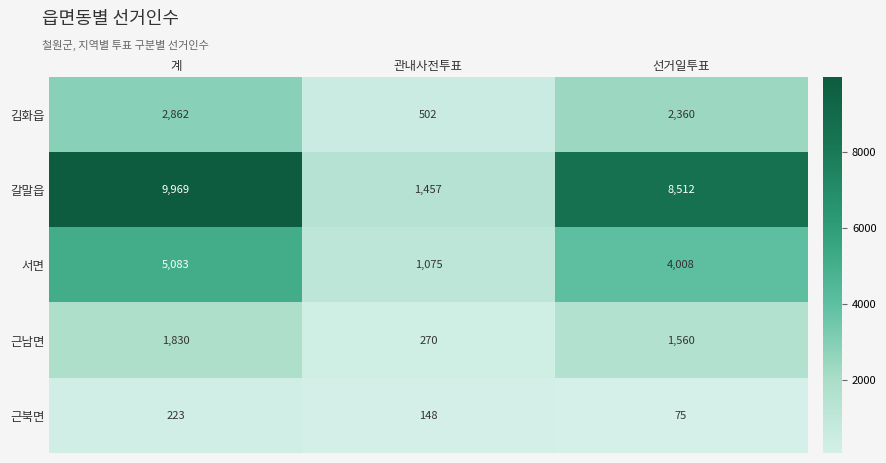

The value of 김화읍 at 계 is 4038. True or false?

False